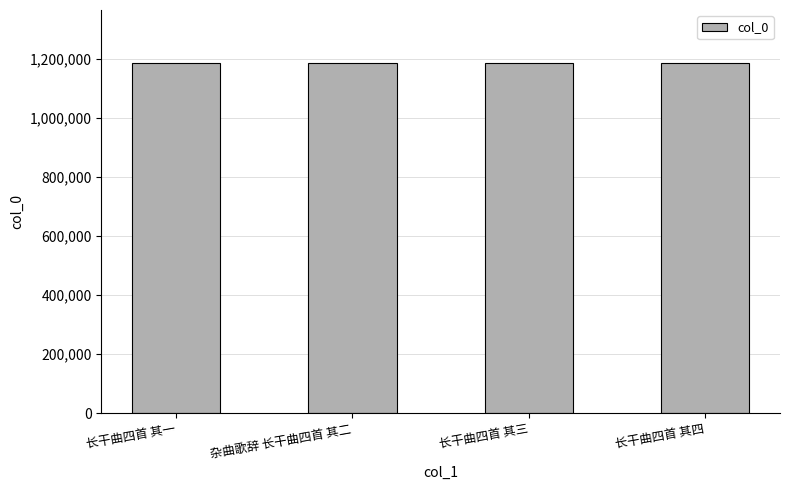

Approximately how many times larger is the value at 长干曲四首 其三 compared to 杂曲歌辞 长干曲四首 其二?

1.0